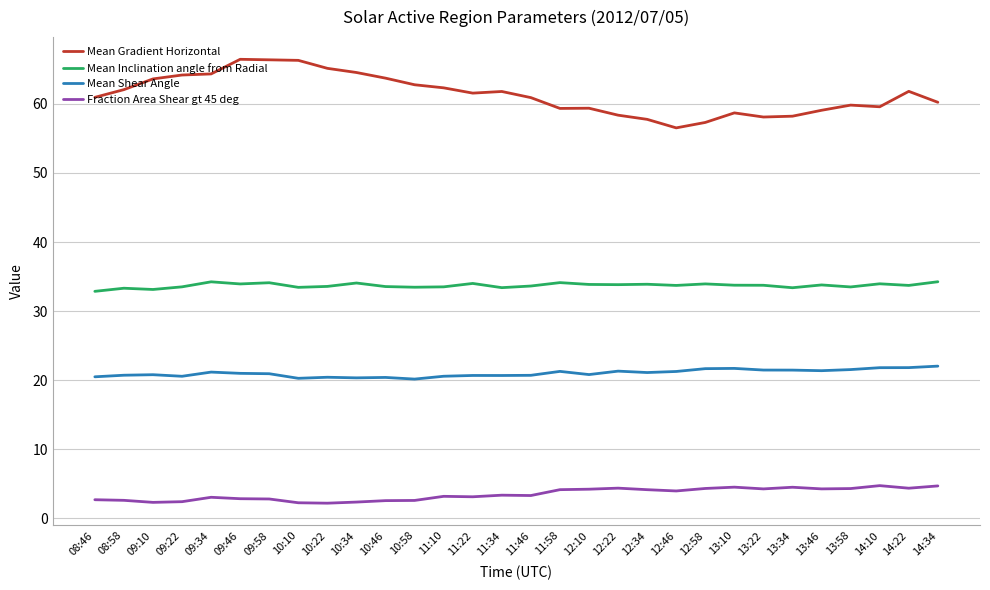

What is the difference between the maximum and minimum values in the Fraction Area Shear gt 45 deg series?

2.5